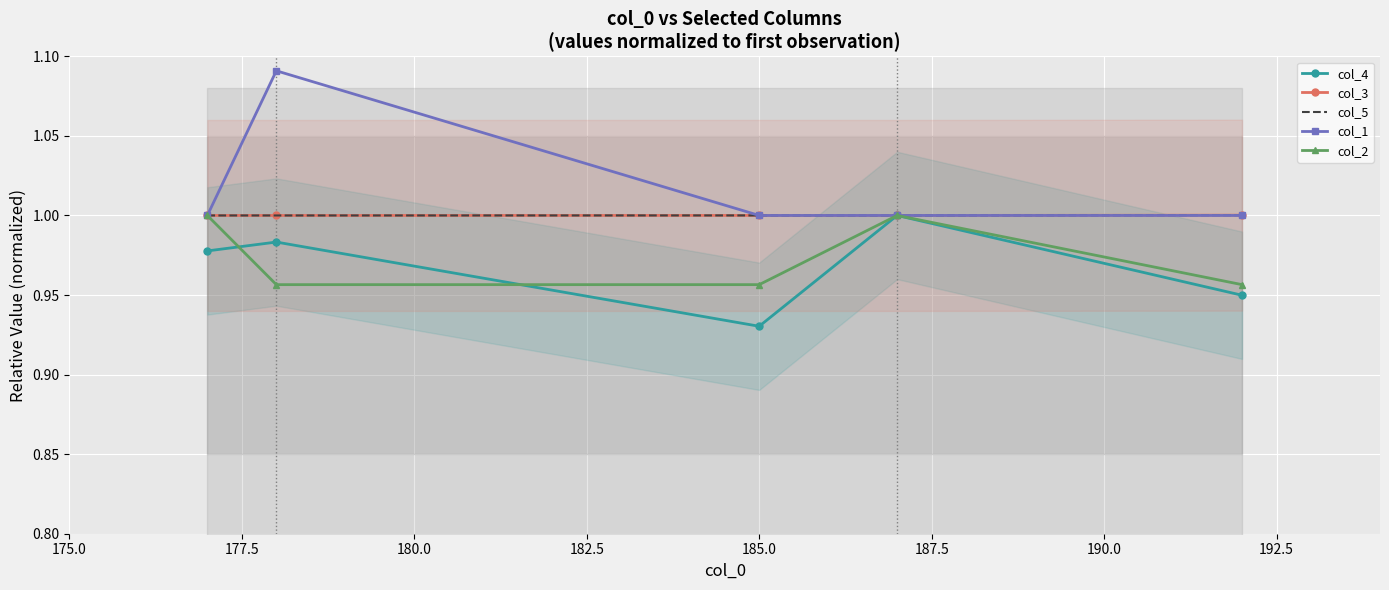

Which series has the largest total across all categories?

col_1